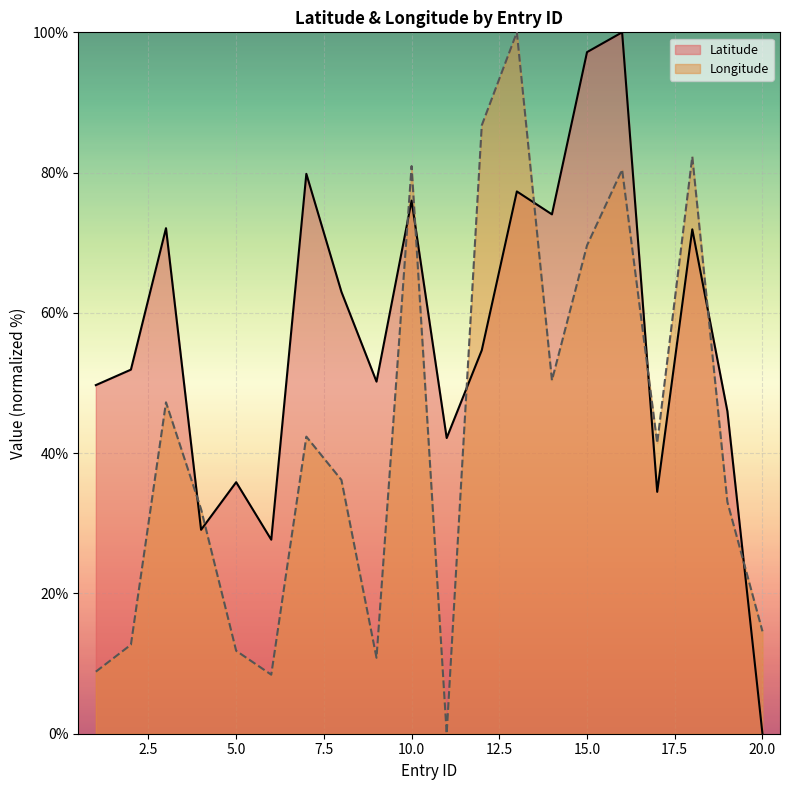

At which category is the sum across all series the highest?

16